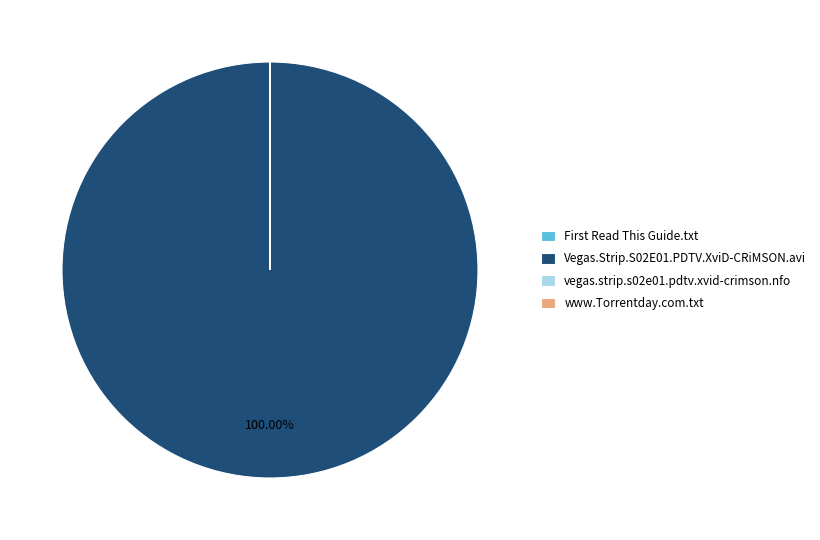

Is Vegas.Strip.S02E01.PDTV.XviD-CRiMSON.avi the majority of the pie?

Yes